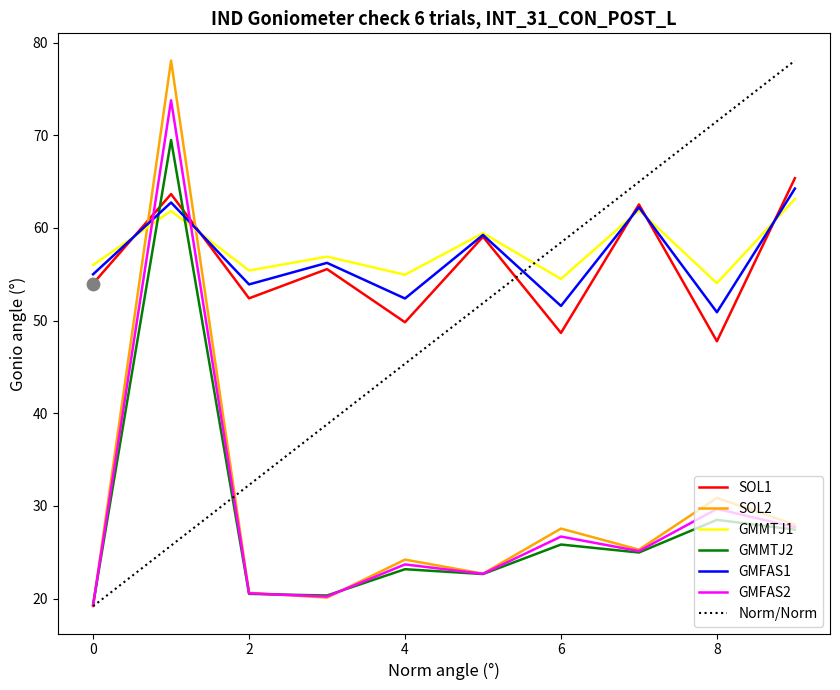

What is the highest value of the SOL1 series?

65.4